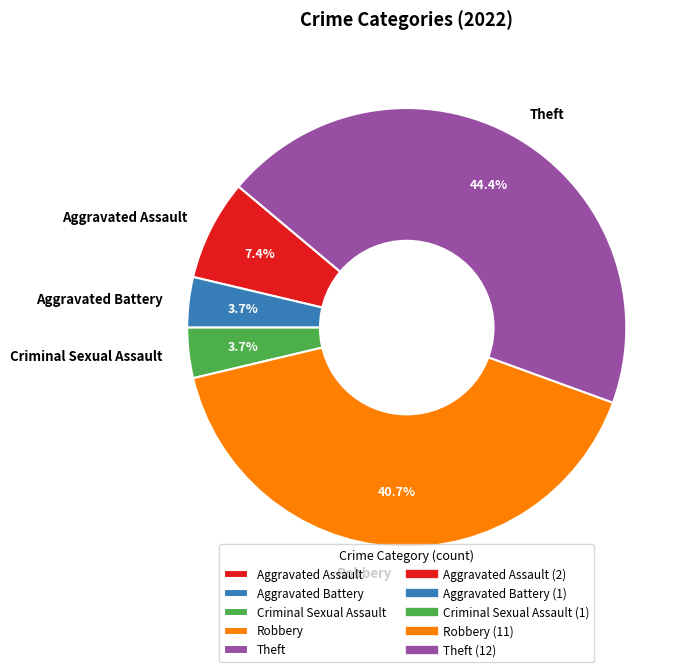

How many segments does this pie chart have?

5